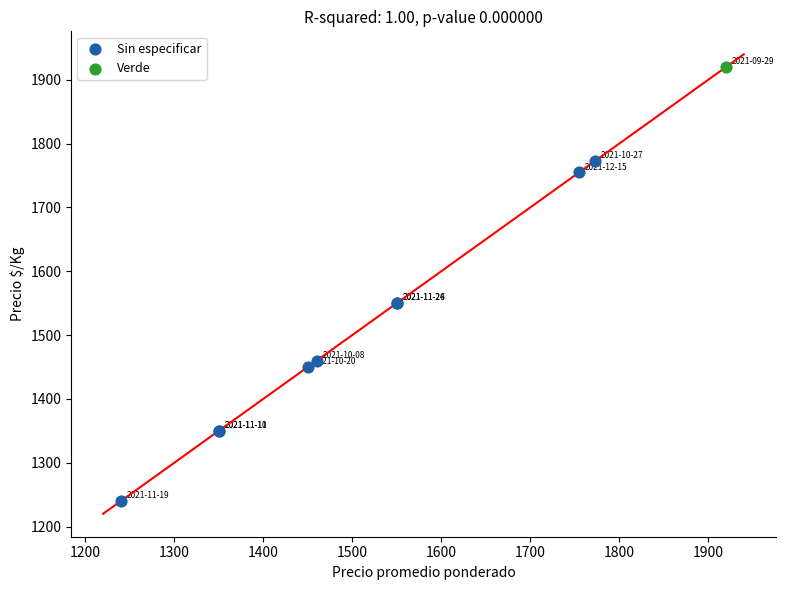

What are all the series names shown in the legend?

Sin especificar, Verde